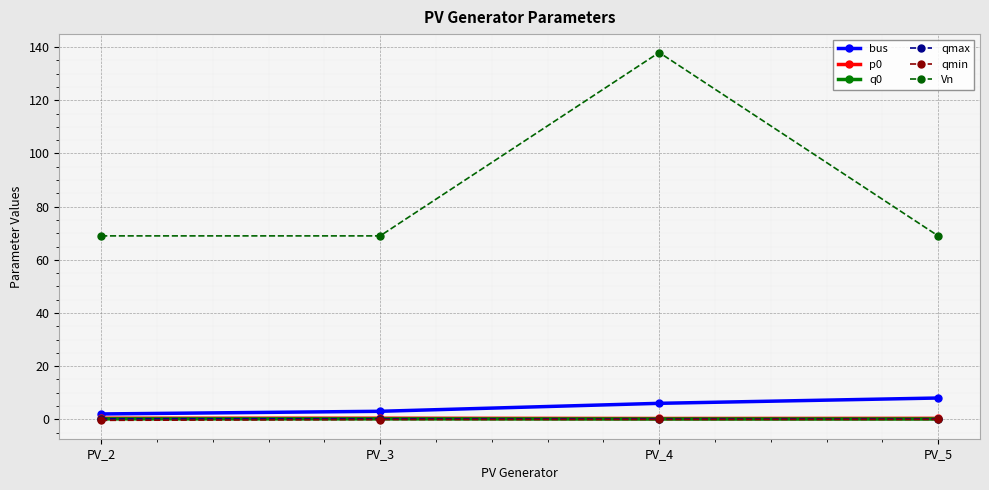

What is the value of the q0 point at the 4th from the left?

0.1